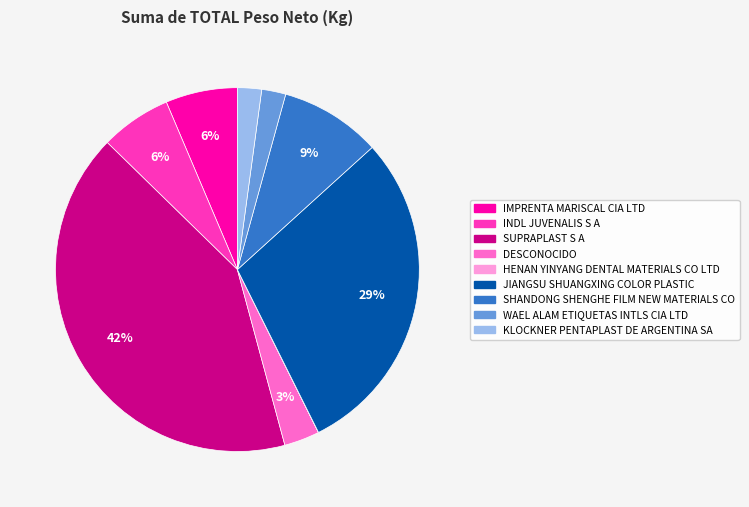

Which category has the biggest portion of the pie?

SUPRAPLAST S A